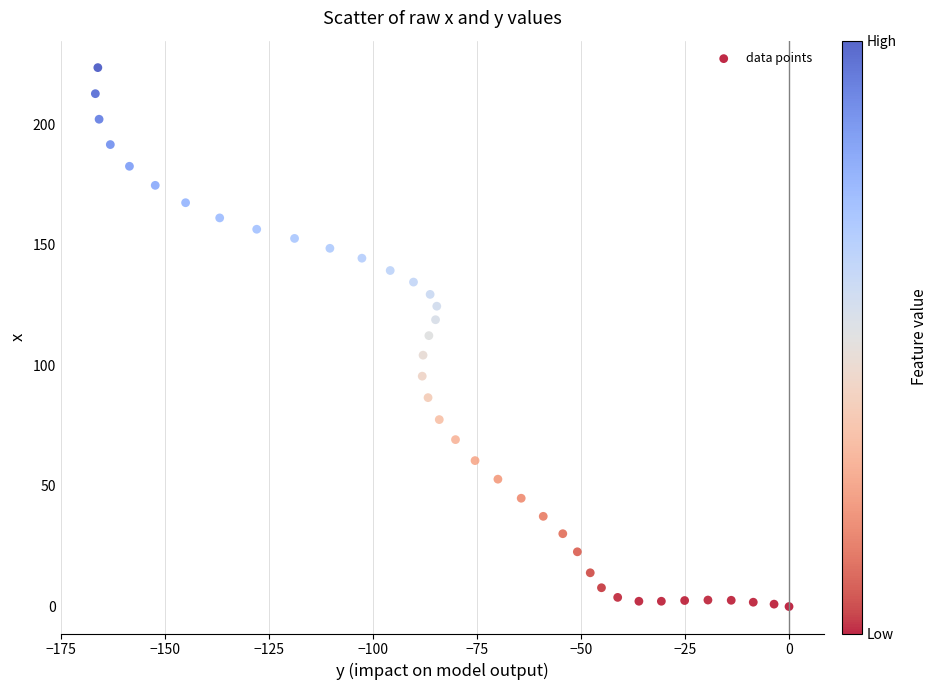

What is the range of Y values (max minus min)?

223.4